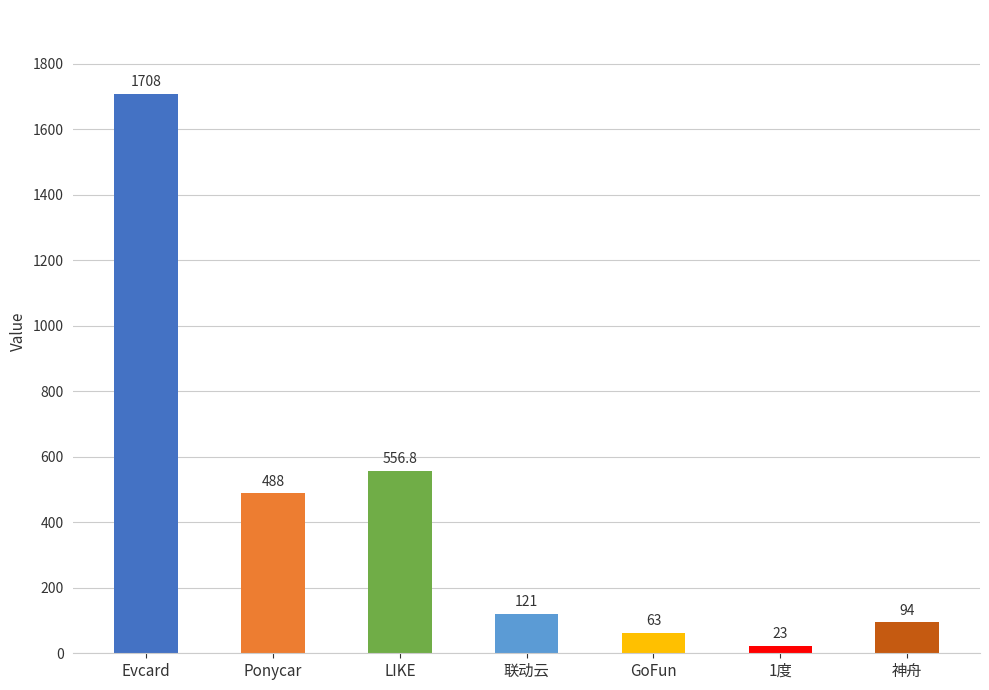

Where is the data nearest to the value 865?

LIKE